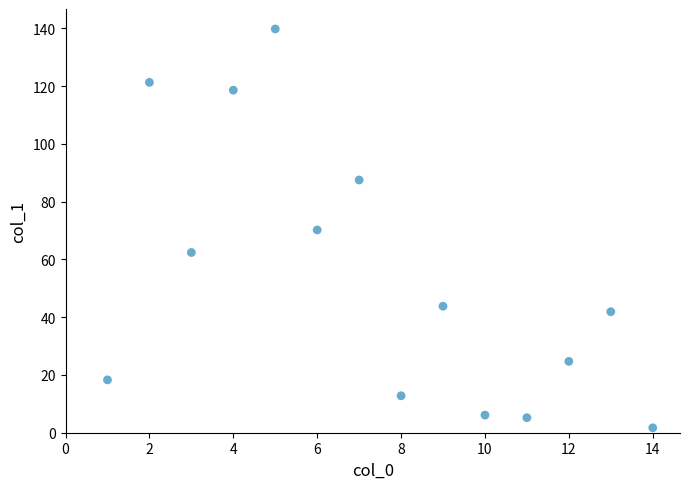

What is the range of Y values (max minus min)?

138.1